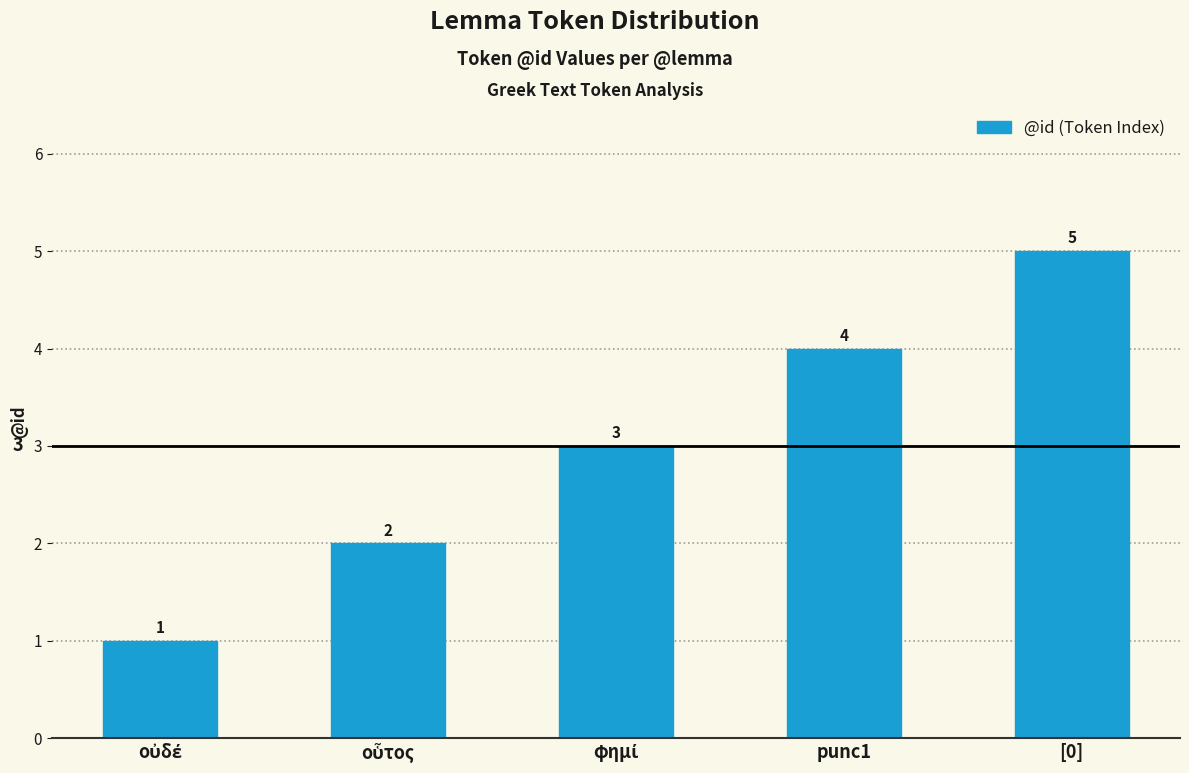

What is the label of the 4th bar from the left?

punc1